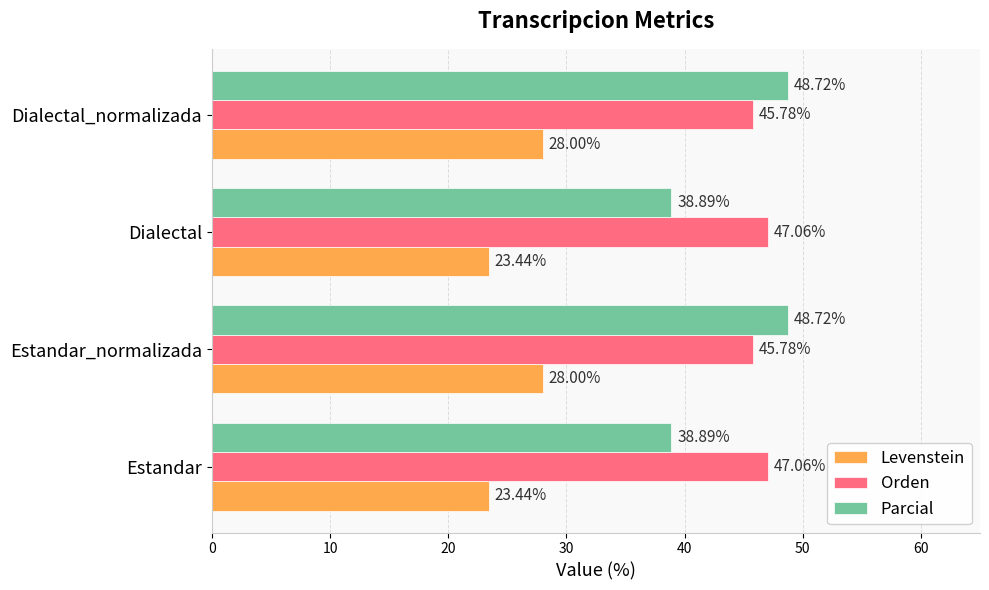

Between Dialectal and Dialectal_normalizada, which series saw the biggest shift?

Parcial